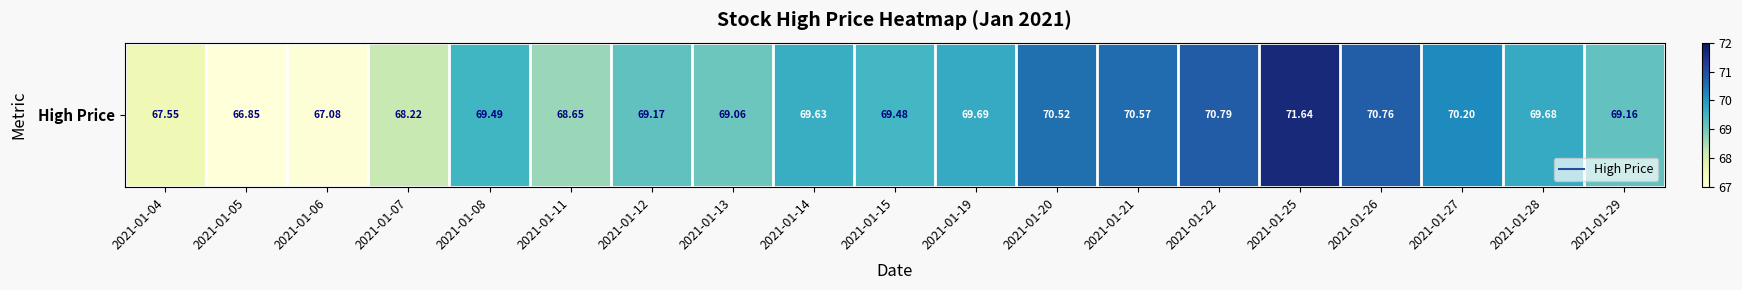

Read the value at 2021-01-19.

69.7